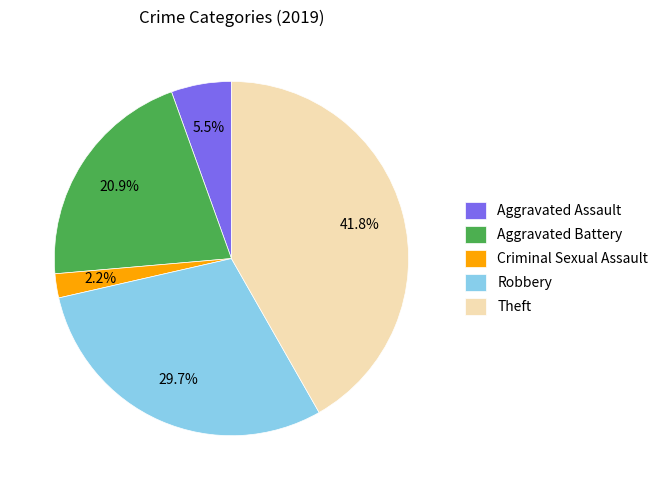

What percentage is the Criminal Sexual Assault slice, to the nearest percent?

2%